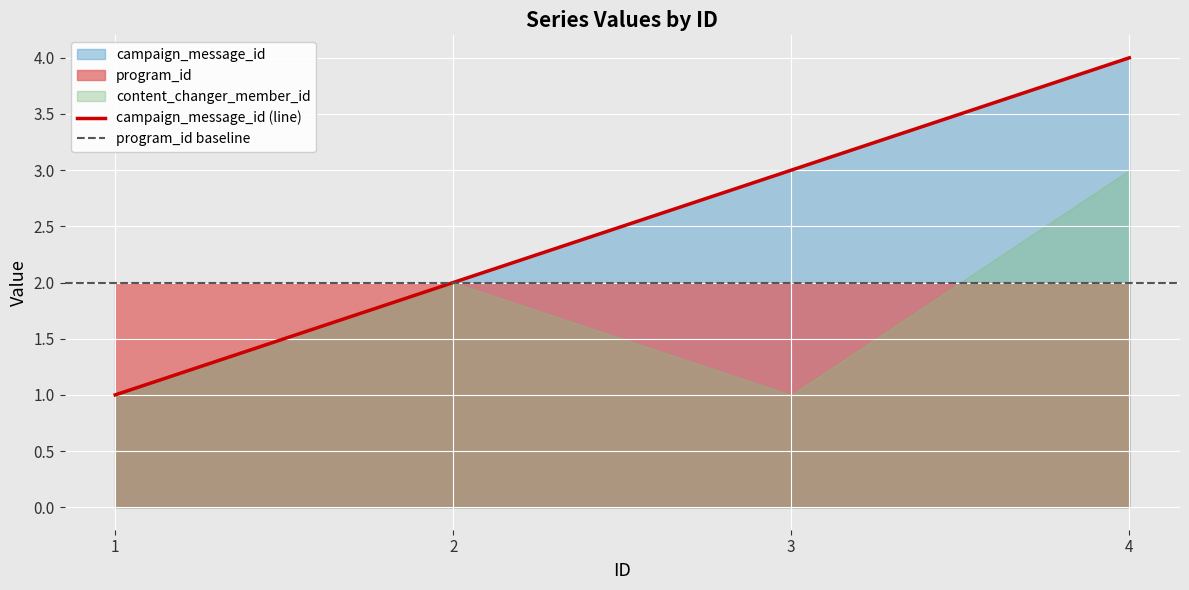

Reading right to left, list all the values displayed in this chart.

campaign_message_id: 4	3	2	1
program_id: 2	2	2	2
content_changer_member_id: 3	1	2	1